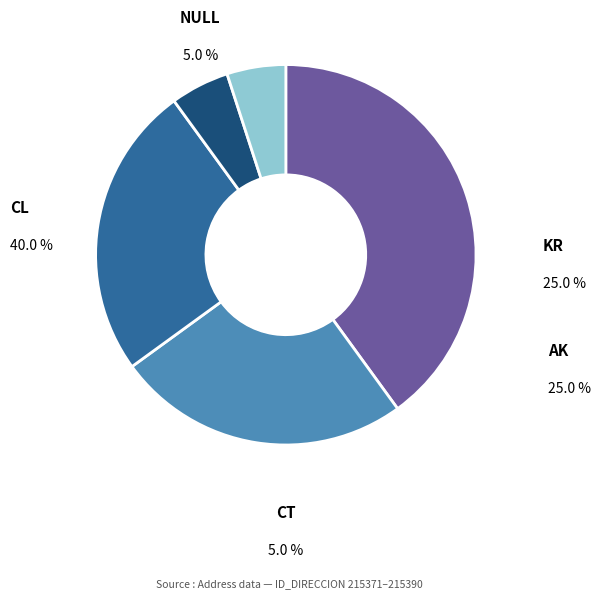

How many slices are in this pie chart?

5